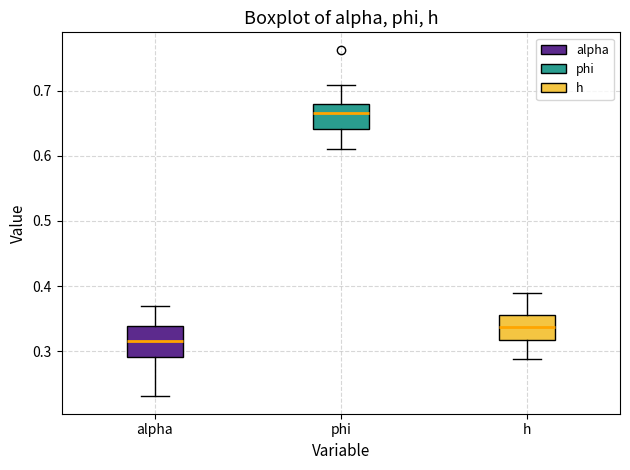

Where is the upper edge of the box for phi on the y-axis? The values are not printed on the chart, so give them approximately, as read against the axis.

0.68